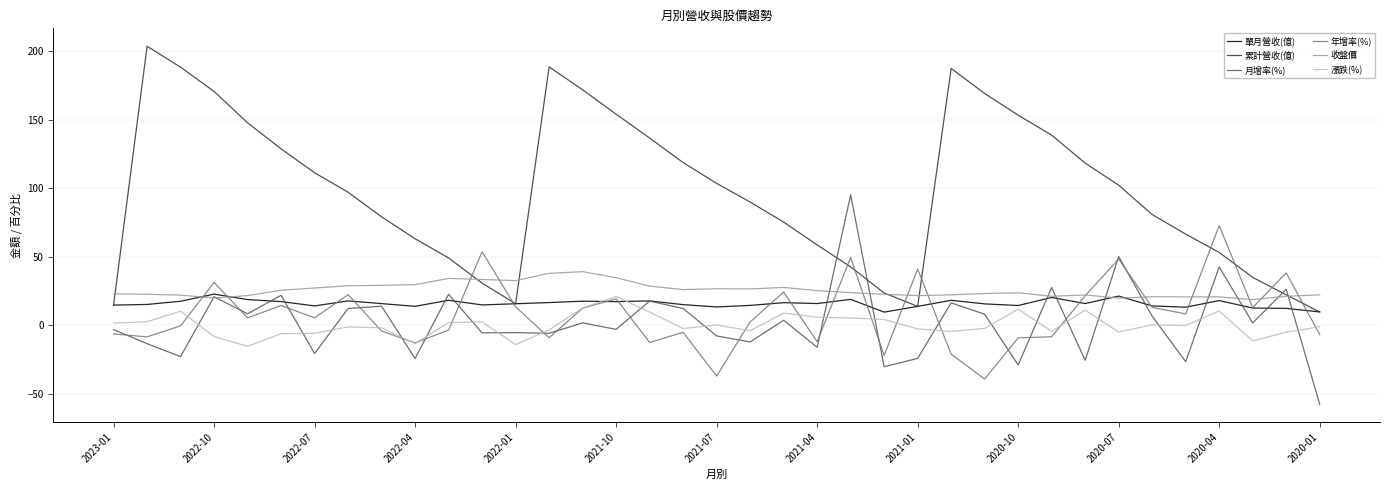

True or false: 收盤價 and 漲跌(%) cross at least once.

False